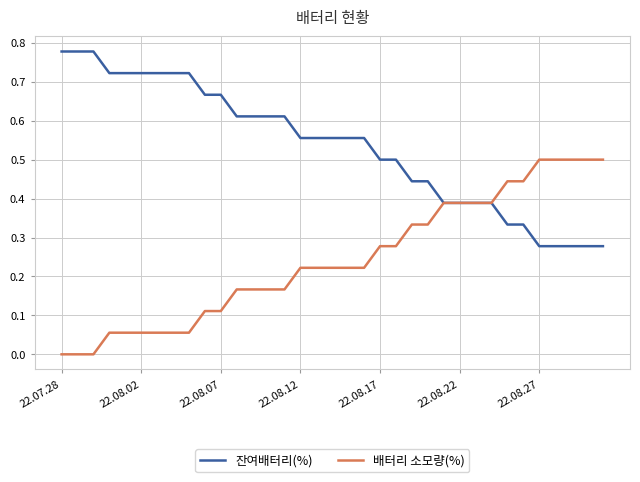

Which series has the largest total across all categories?

잔여배터리(%)